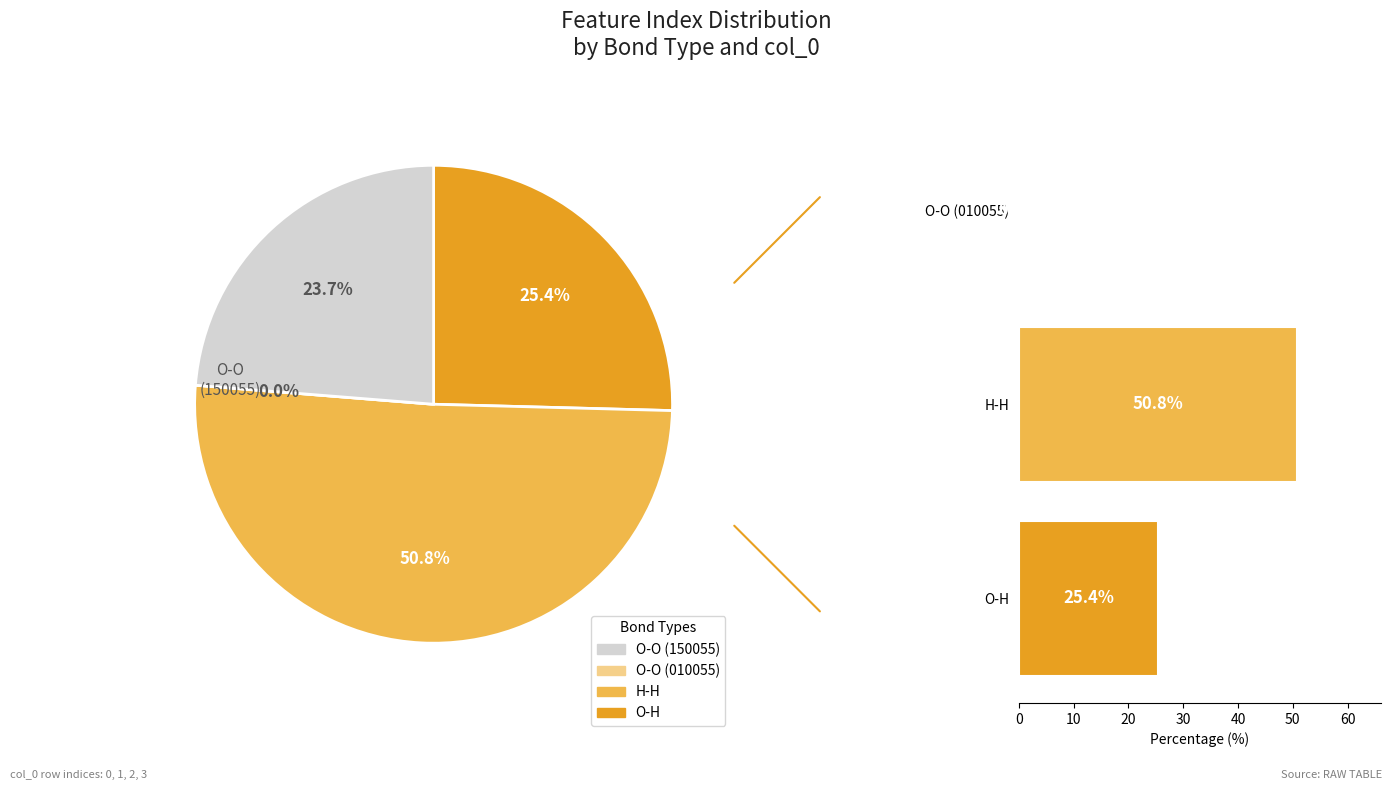

True or false: 3 accounts for 33% of the total.

False